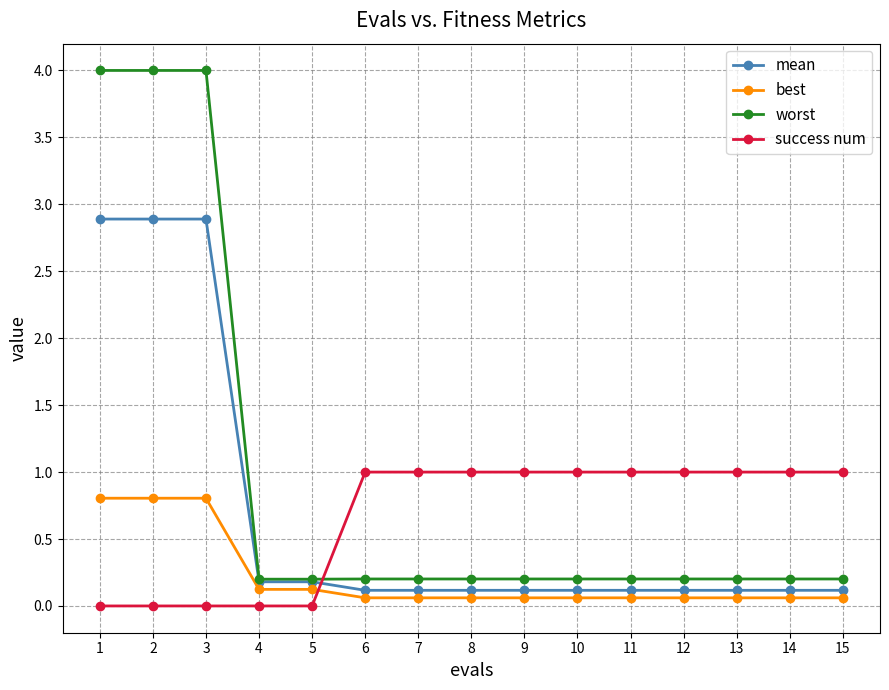

True or false: best and worst cross at least once.

False